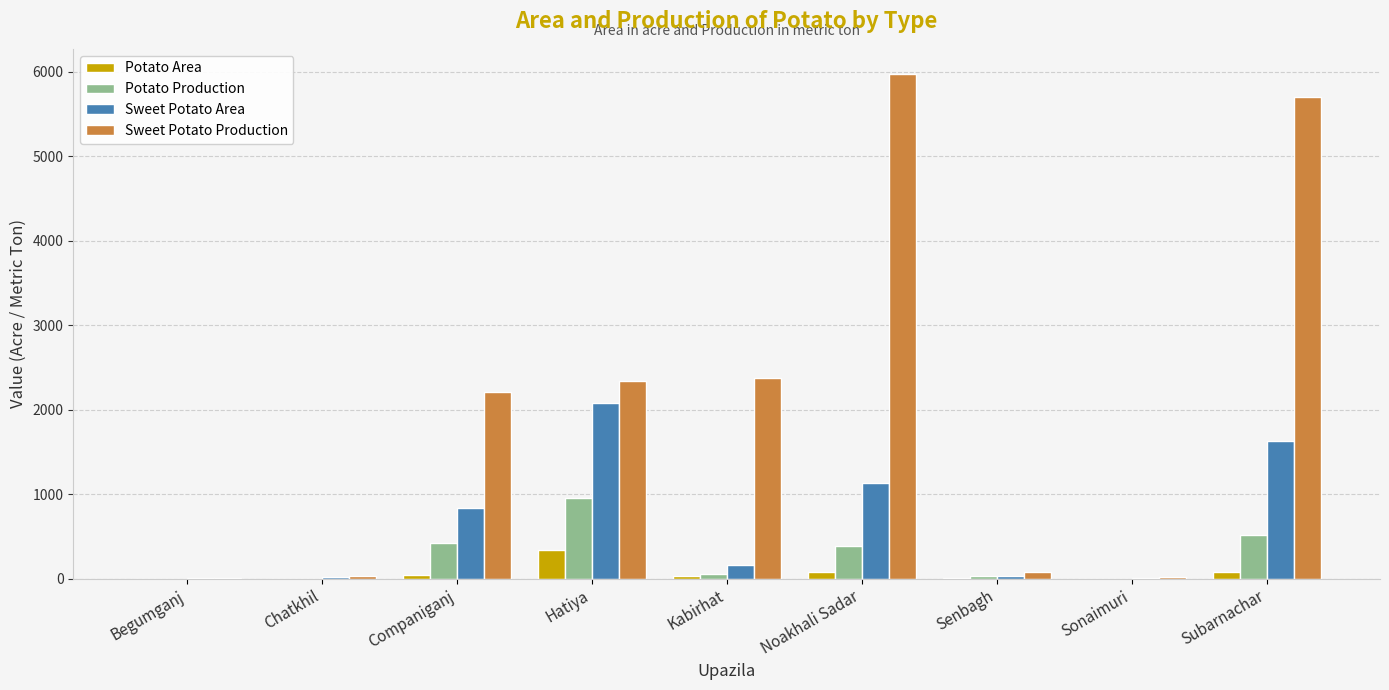

Which series has the largest total across all categories?

Sweet Potato Production